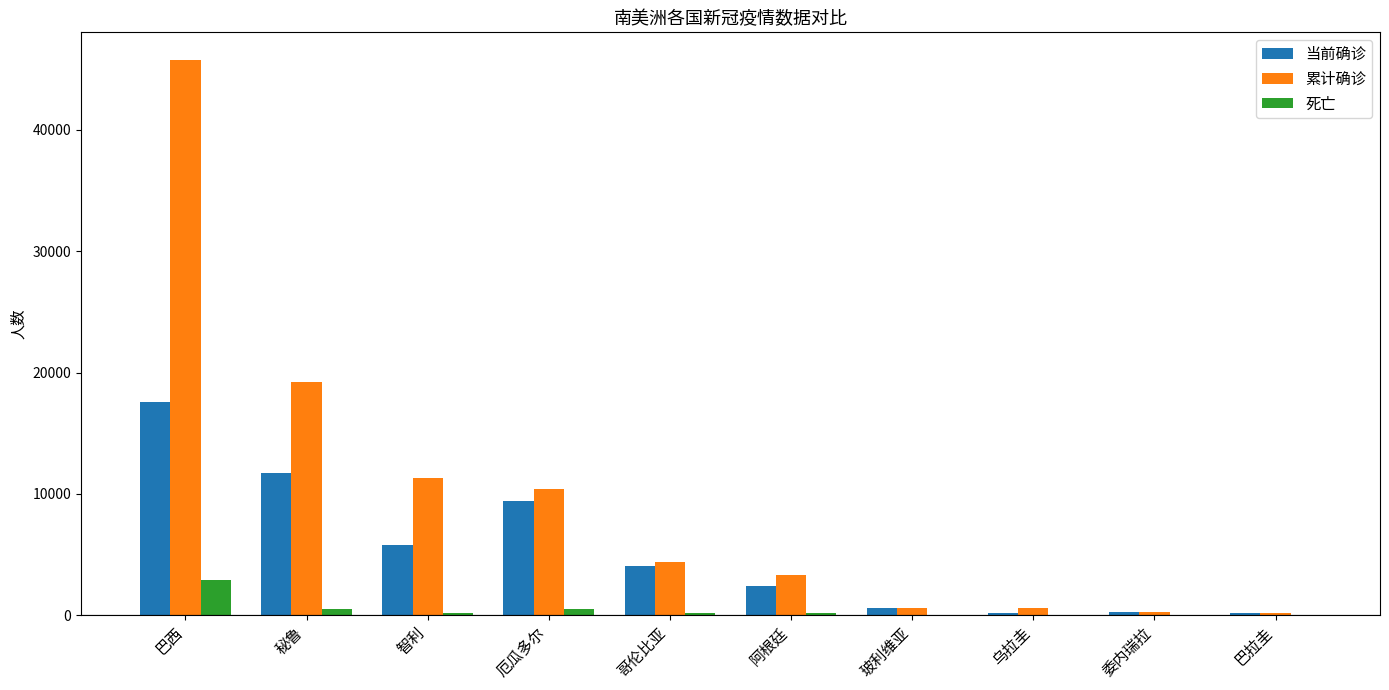

What is the maximum value for 死亡?

2906